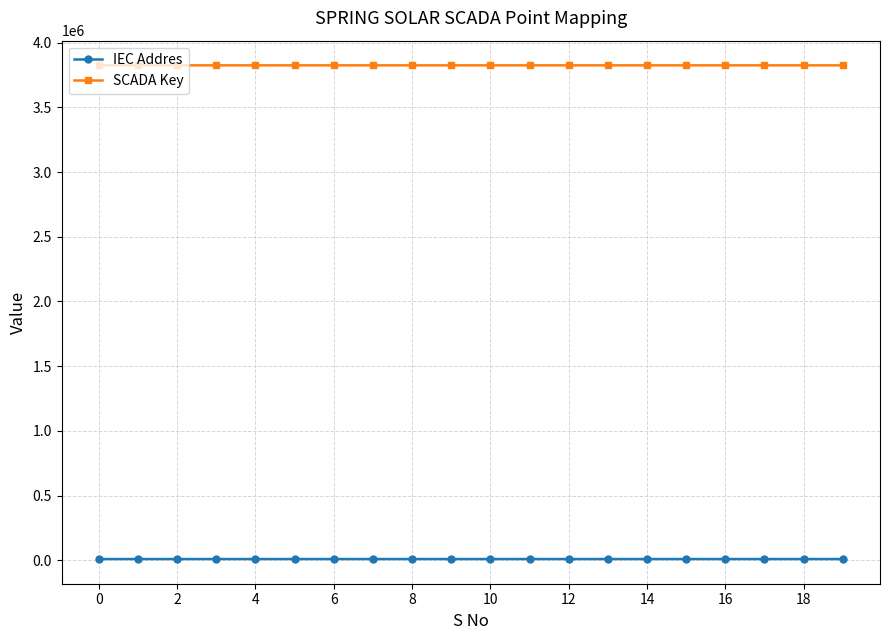

What is the sum of all IEC Addres values?

200210